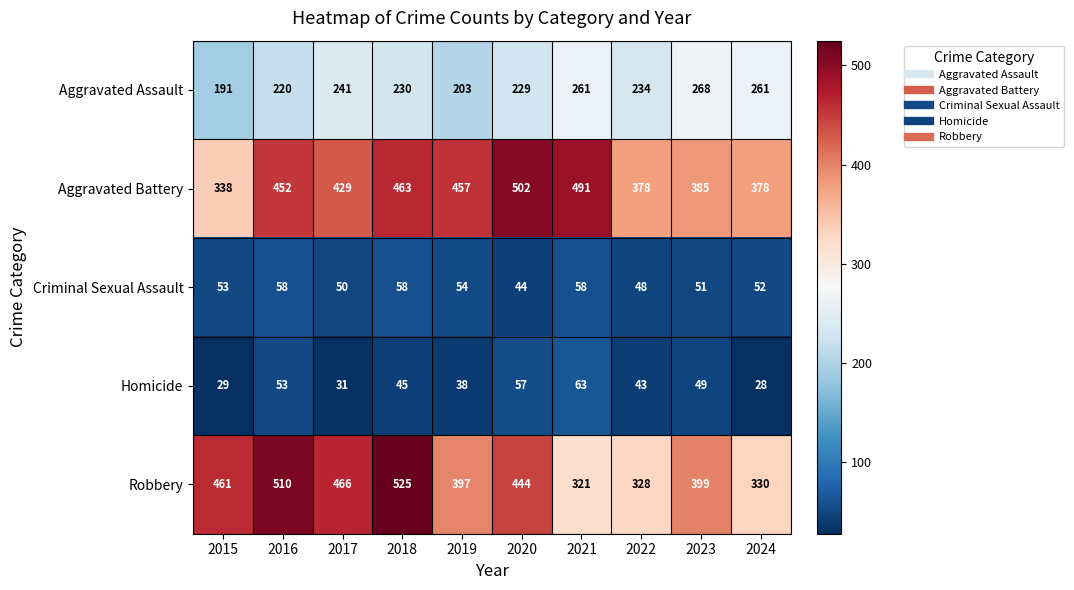

Rank the series at 2024 from lowest to highest value.

Homicide, Criminal Sexual Assault, Aggravated Assault, Robbery, Aggravated Battery